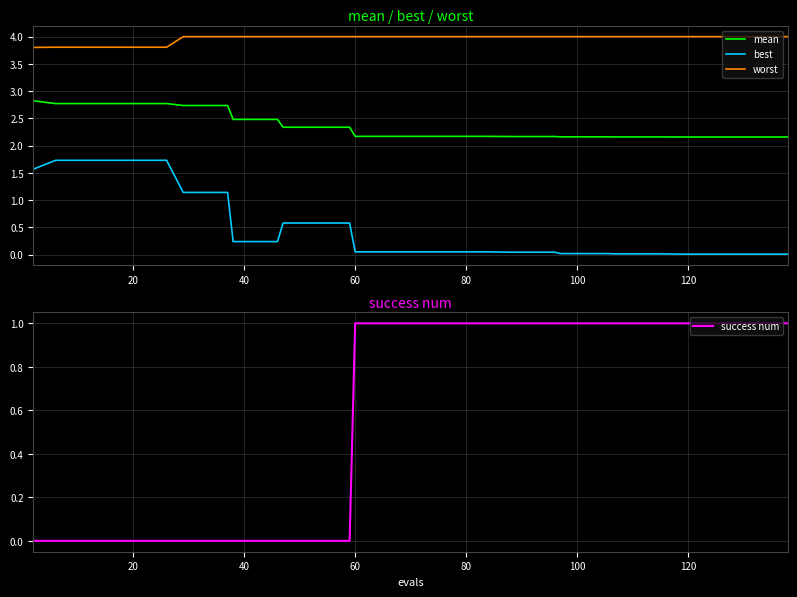

True or false: mean has more than 1 points higher than both neighbors.

False